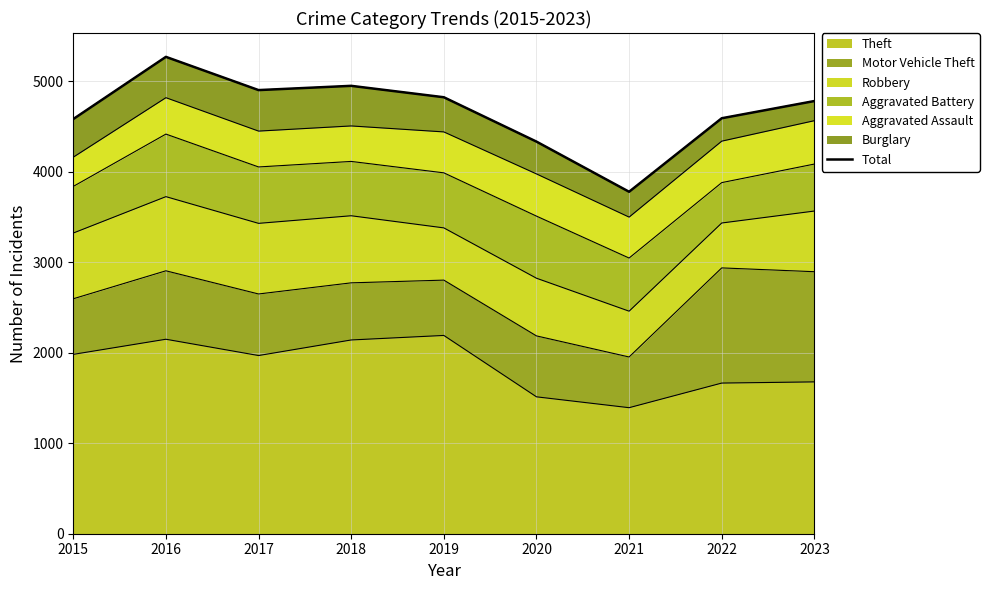

True or false: the data shows 907 at 2021.

False